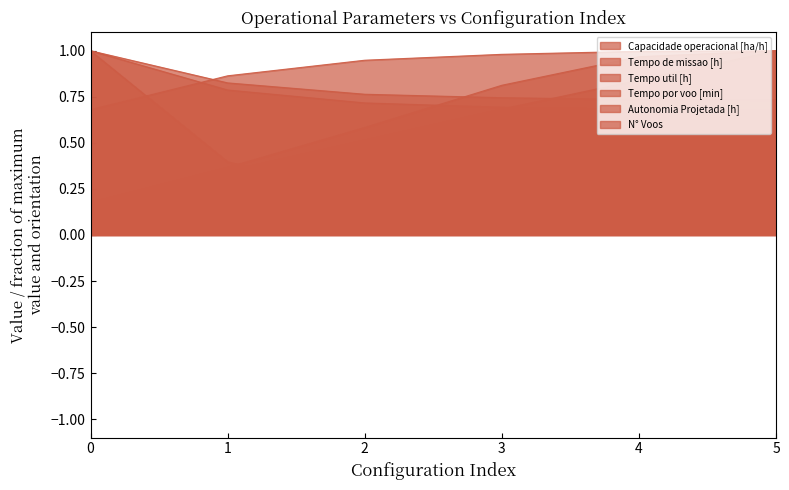

What is the value of the N° Voos point at the 6th from the left?

0.1